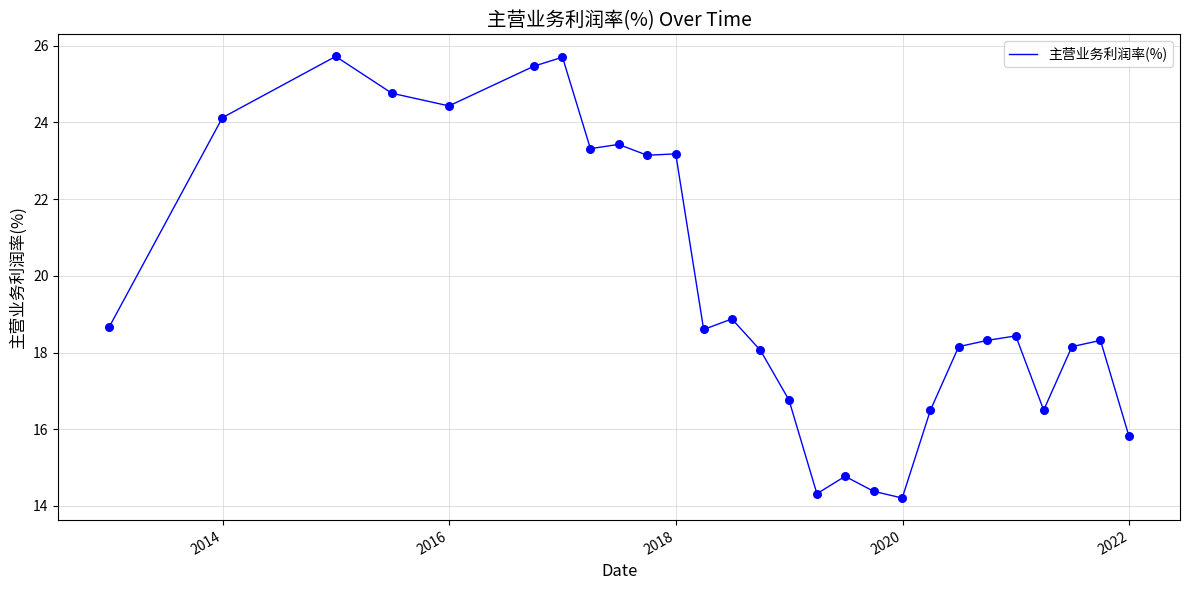

What is the smallest value displayed?

14.2